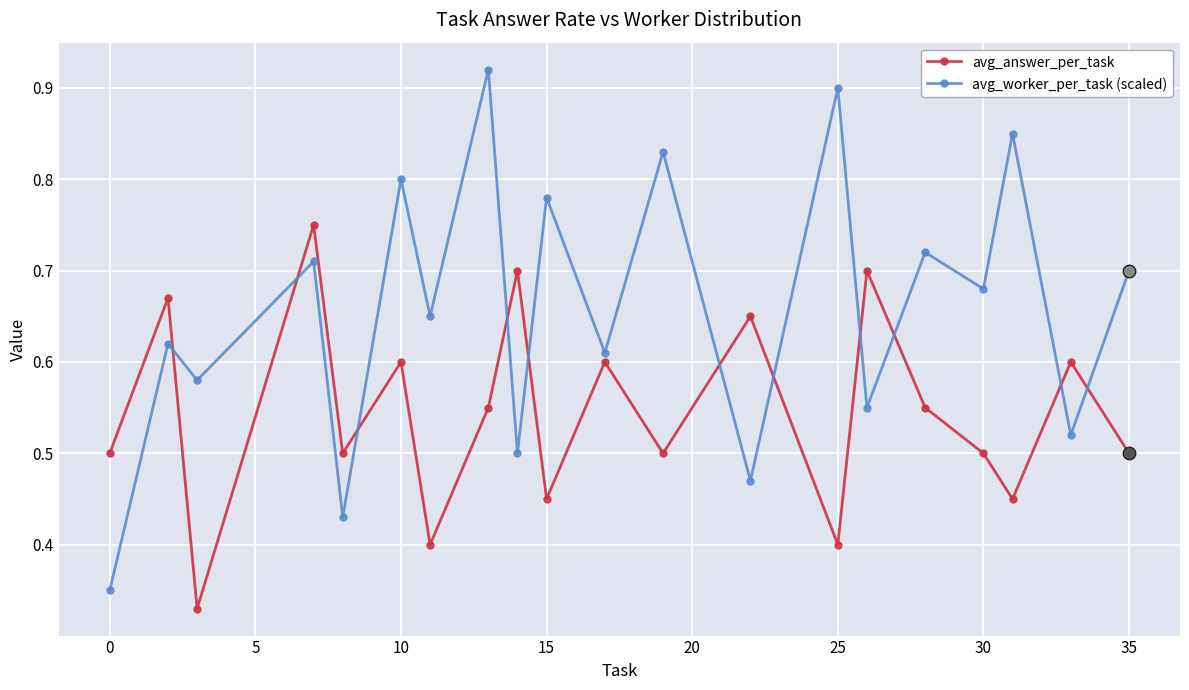

List the series in order of their peak value, highest first.

avg_worker_per_task (scaled), avg_answer_per_task